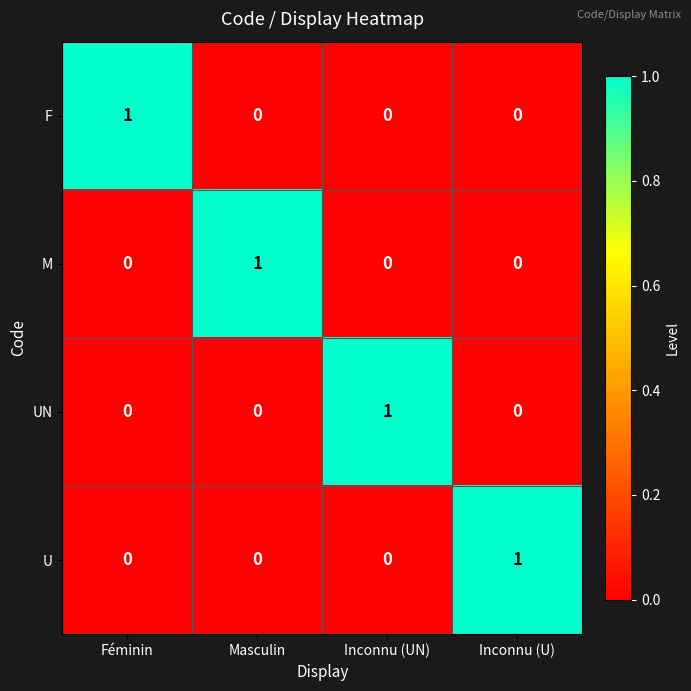

How many F values are between 0 and 1?

4